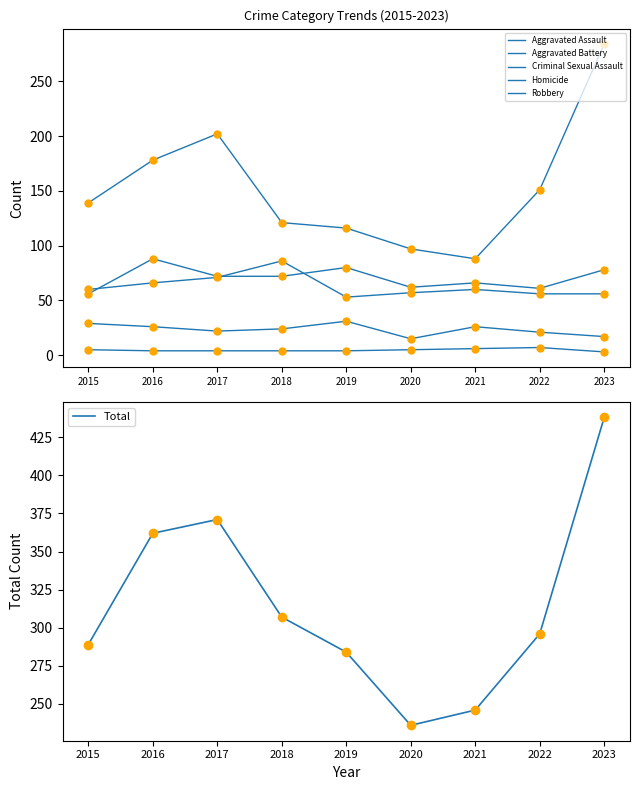

How many distinct data groups are displayed?

6